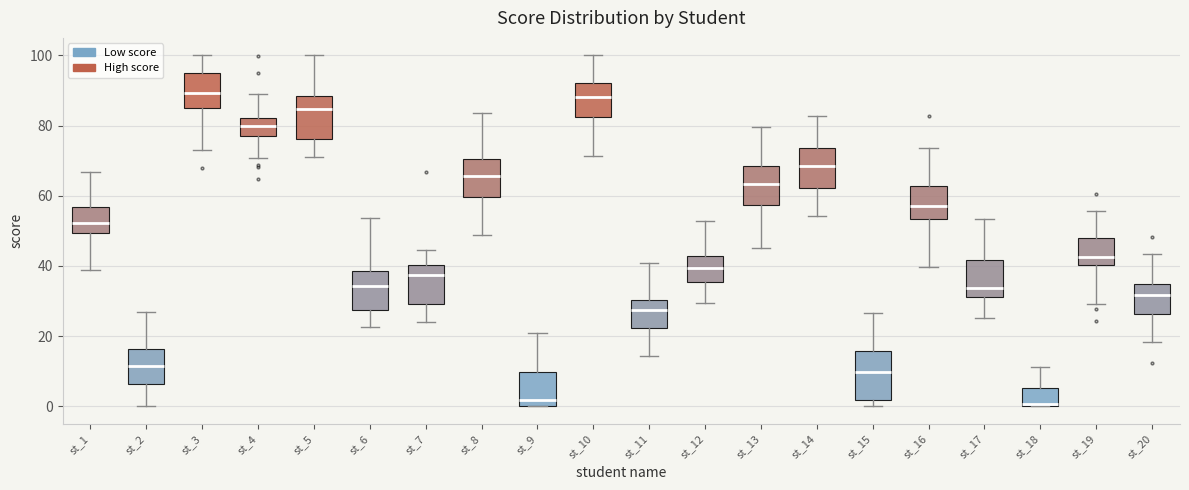

Reading left to right, read every box against the y-axis: the position of its median line, the range the box covers, and the ends of its whiskers. The values are not printed on the chart, so give them approximately, as read against the axis.

st_1: median 52, box 50 to 56, whiskers 38 to 66
st_2: median 12, box 6 to 16, whiskers 0 to 26
st_3: median 90, box 84 to 94, whiskers 74 to 100
st_4: median 80, box 76 to 82, whiskers 70 to 90
st_5: median 84, box 76 to 88, whiskers 72 to 100
st_6: median 34, box 28 to 38, whiskers 22 to 54
st_7: median 38, box 30 to 40, whiskers 24 to 44
st_8: median 66, box 60 to 70, whiskers 48 to 84
st_9: median 2, box 0 to 10, whiskers 0 to 20
st_10: median 88, box 82 to 92, whiskers 72 to 100
st_11: median 28, box 22 to 30, whiskers 14 to 40
st_12: median 40, box 36 to 42, whiskers 30 to 52
st_13: median 64, box 58 to 68, whiskers 46 to 80
st_14: median 68, box 62 to 74, whiskers 54 to 82
st_15: median 10, box 2 to 16, whiskers 0 to 26
st_16: median 58, box 54 to 62, whiskers 40 to 74
st_17: median 34, box 32 to 42, whiskers 26 to 54
st_18: median 0, box 0 to 6, whiskers 0 to 12
st_19: median 42, box 40 to 48, whiskers 30 to 56
st_20: median 32, box 26 to 34, whiskers 18 to 44